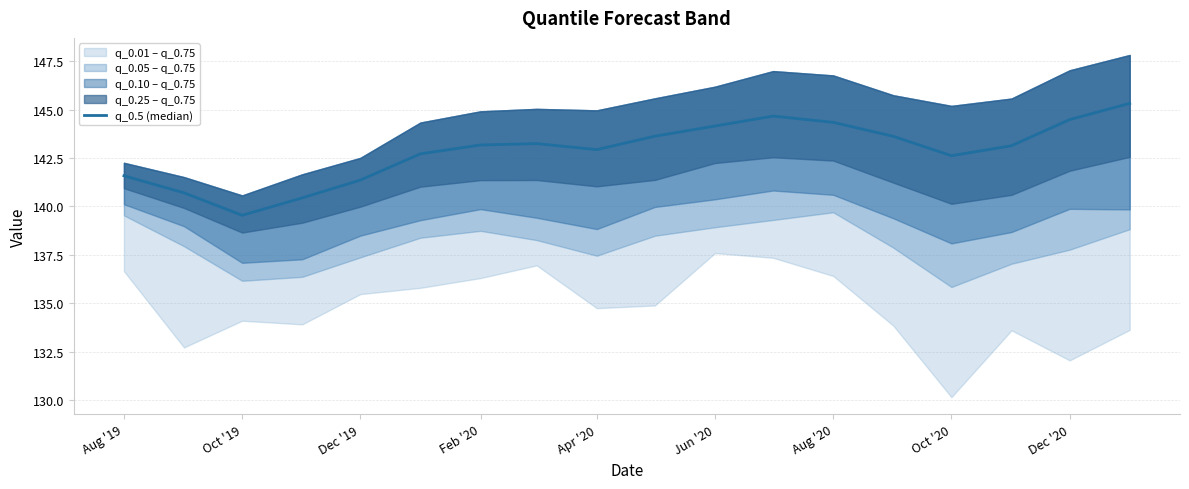

Does the chart display data point markers on the line(s)?

No